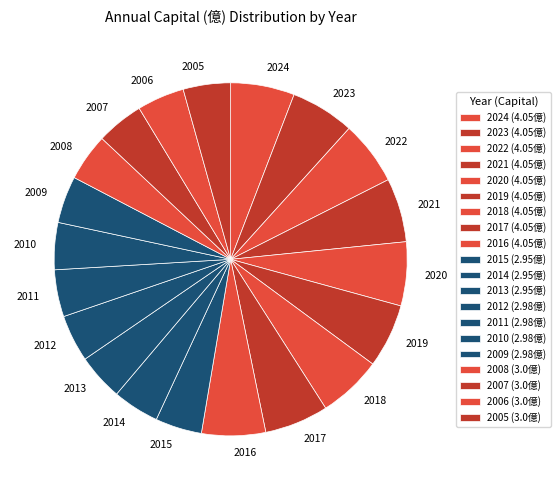

The 2024 slice represents 6% of the pie. True or false?

True